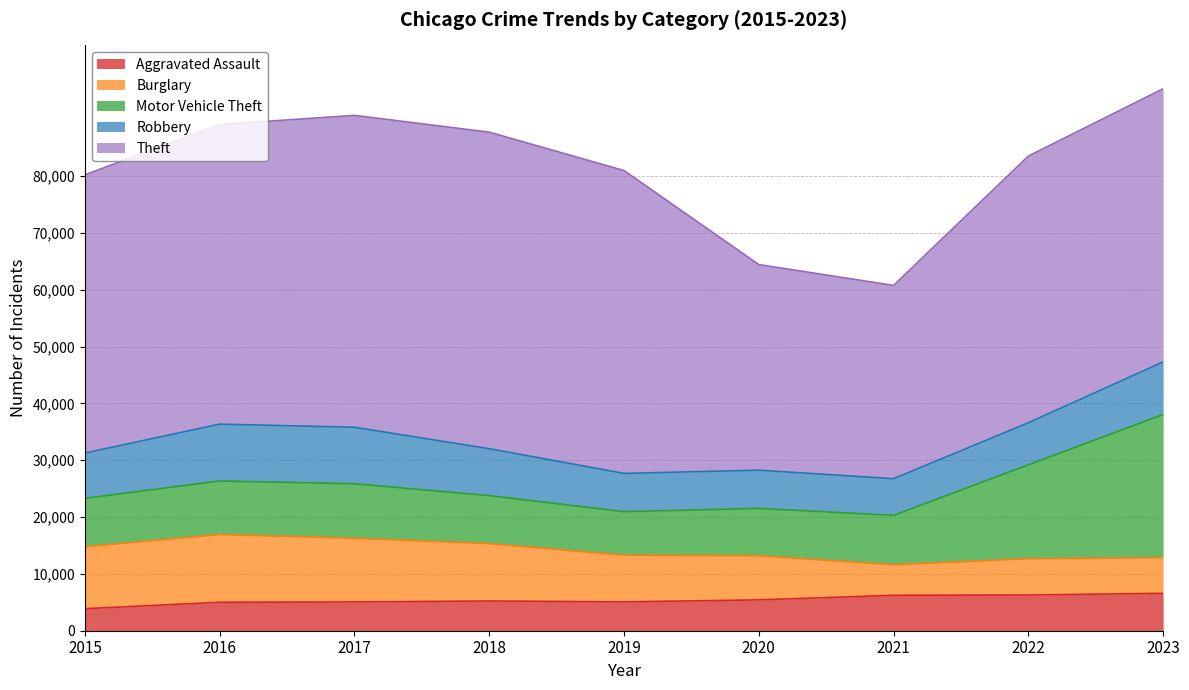

What is the value of the Burglary point at the 2nd from the left?

11927